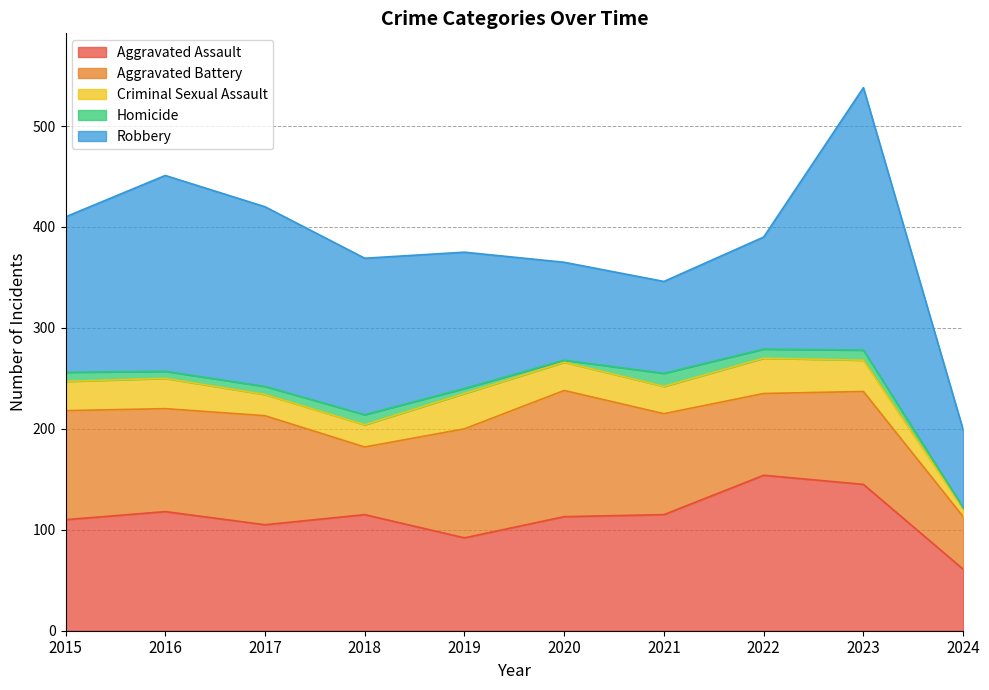

What is the sum of all Aggravated Assault values?

1128